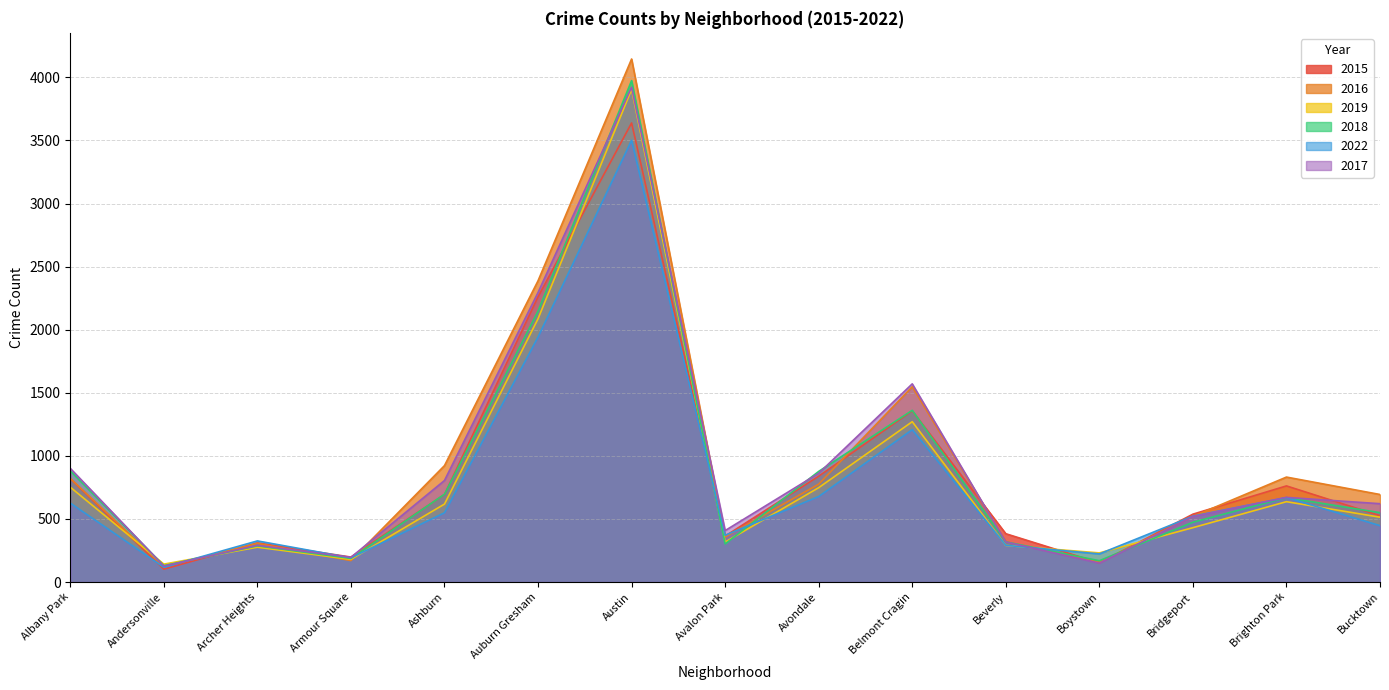

What is the difference between the highest and lowest values at Brighton Park?

195